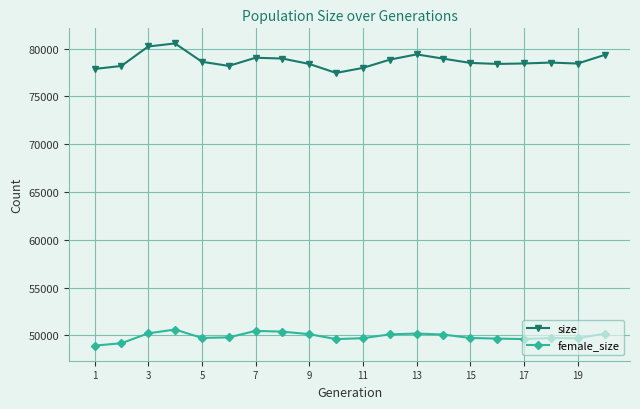

What is the greatest value displayed?

80543